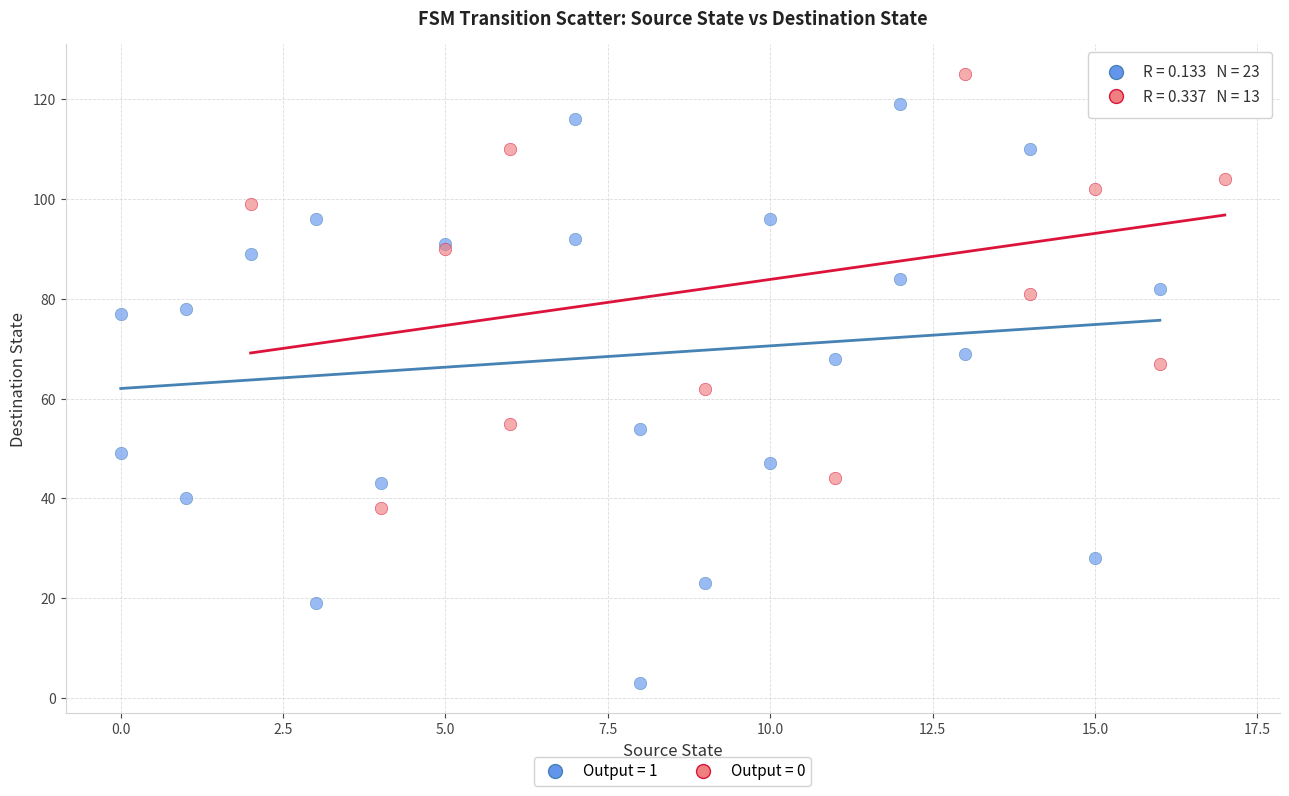

Which series reaches the maximum Y coordinate?

Output = 0